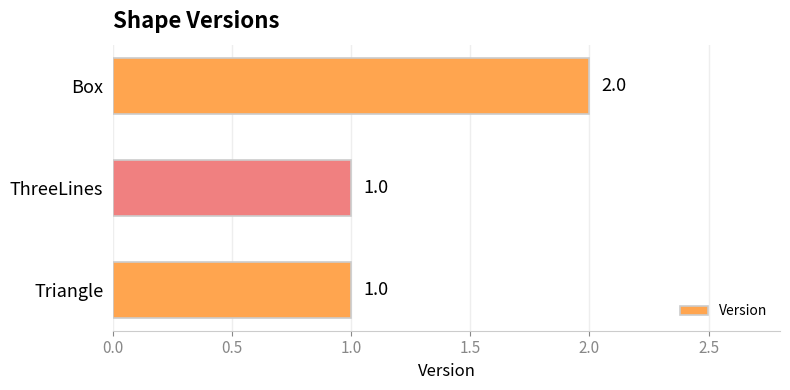

Is it true that the value at Triangle is 2?

False